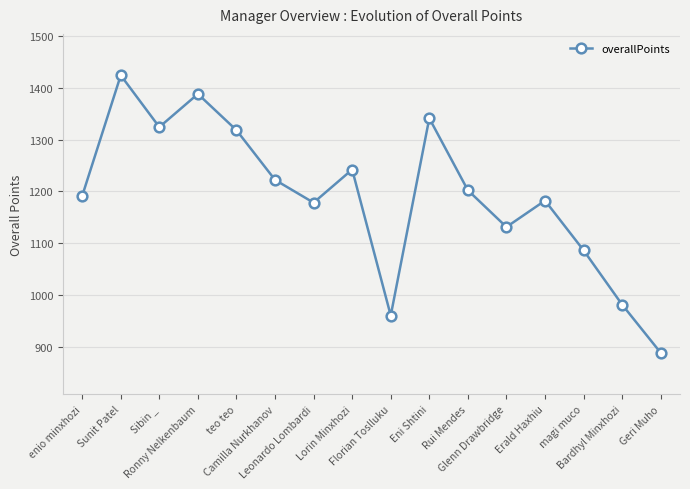

How many series are shown in this chart?

1